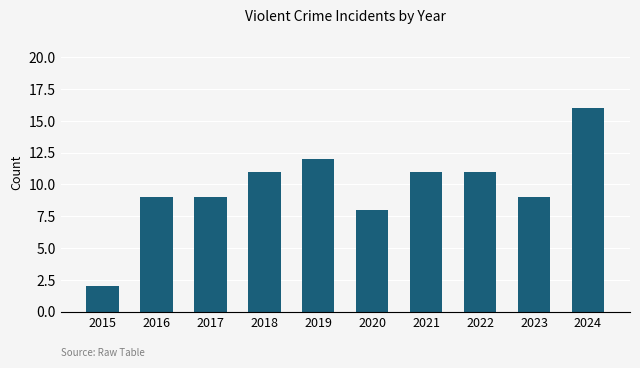

Reading right to left, extract all data points from this chart.

16	9	11	11	8	12	11	9	9	2